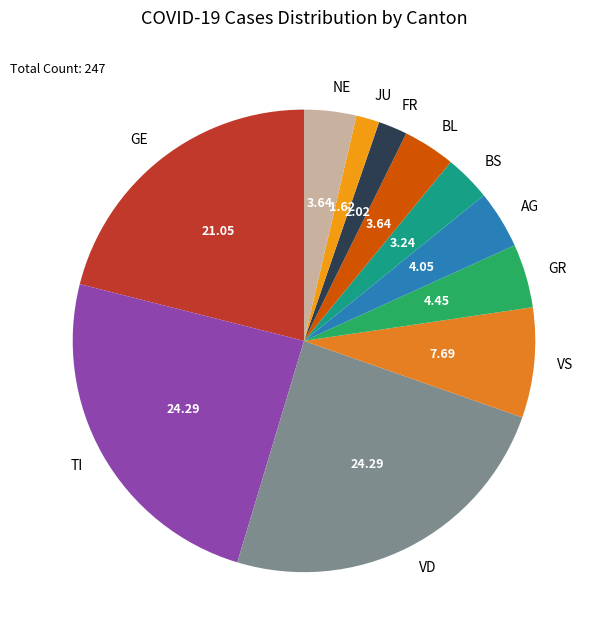

Which has a higher value, BL or VD?

VD